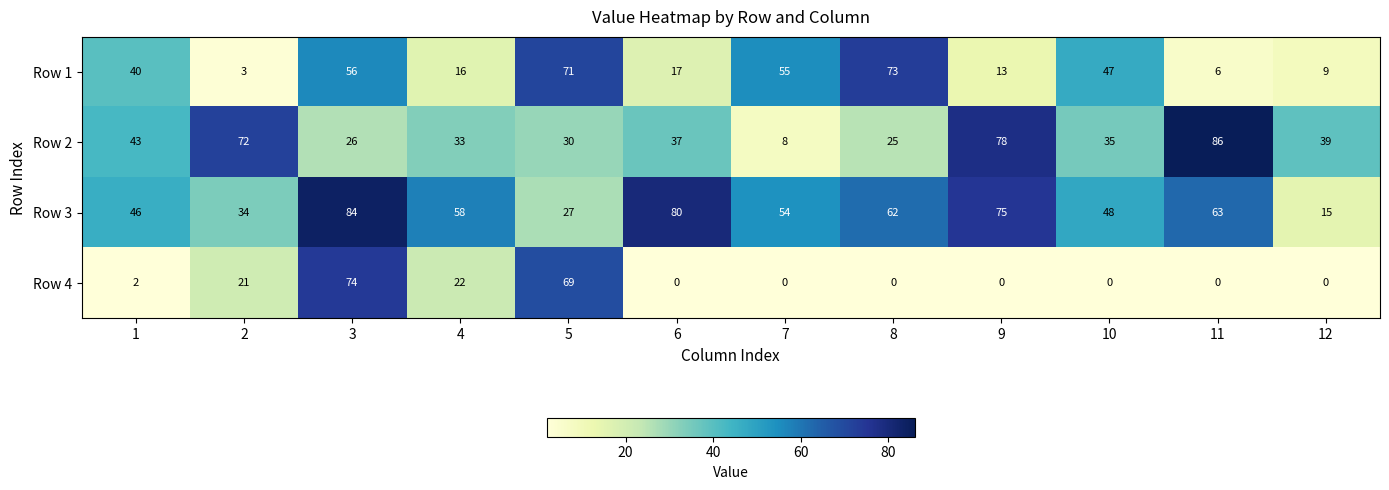

Which series has the largest total across all categories?

Row 3